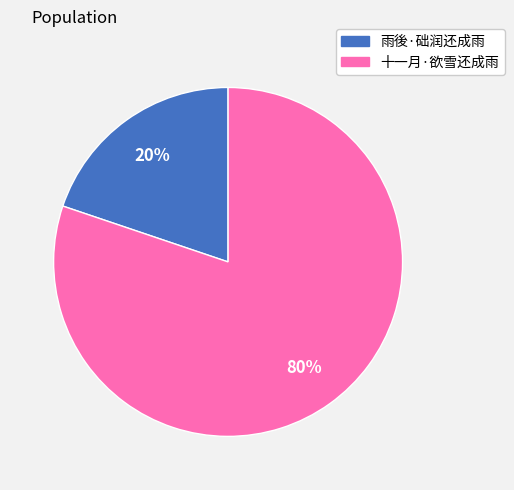

Between 十一月·欲雪还成雨 and 雨後·础润还成雨, which is larger?

十一月·欲雪还成雨